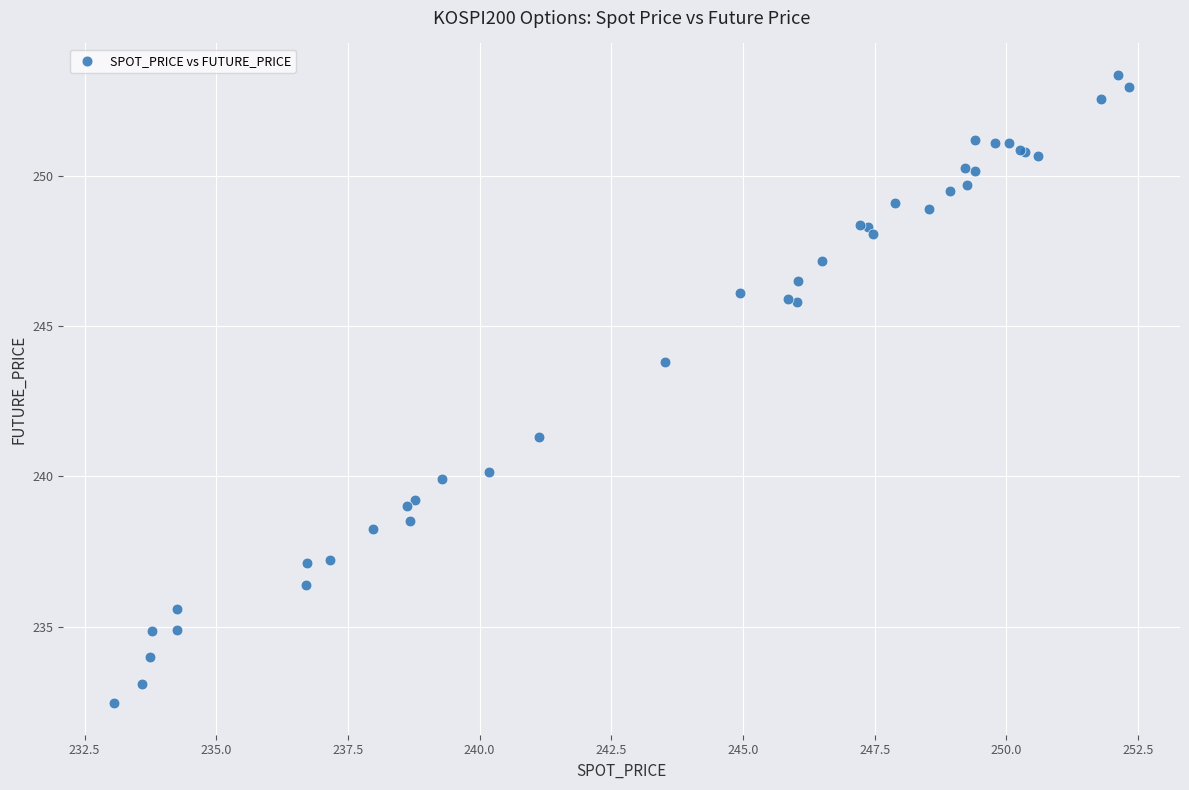

What Y value in the scatter plot is closest to 242?

241.3